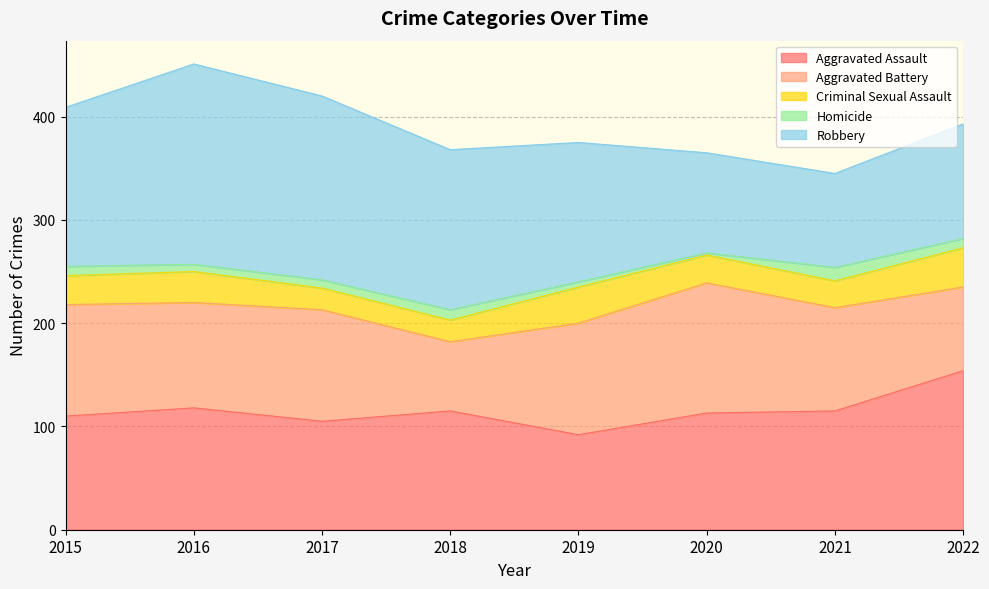

What is the sum of the Robbery values at 2021 and 2022?

202